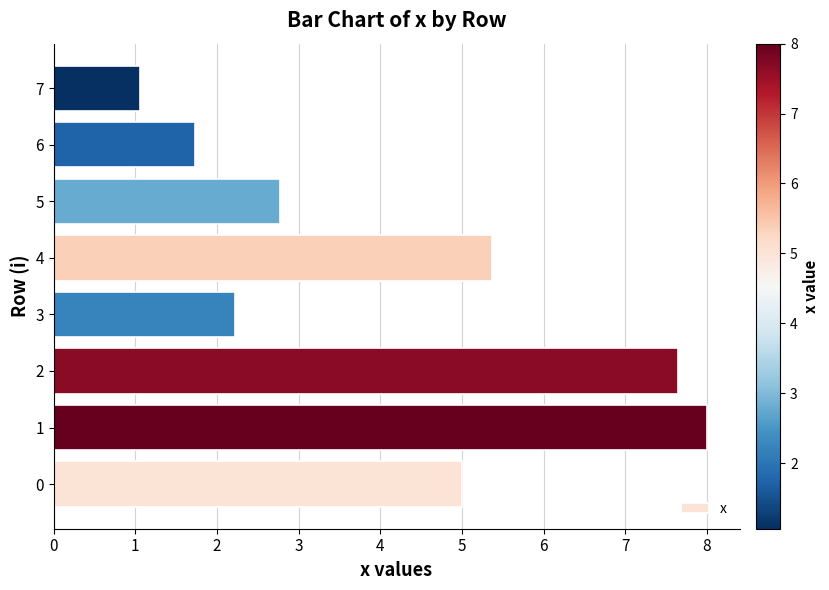

What is the maximum value shown in the chart?

8.0